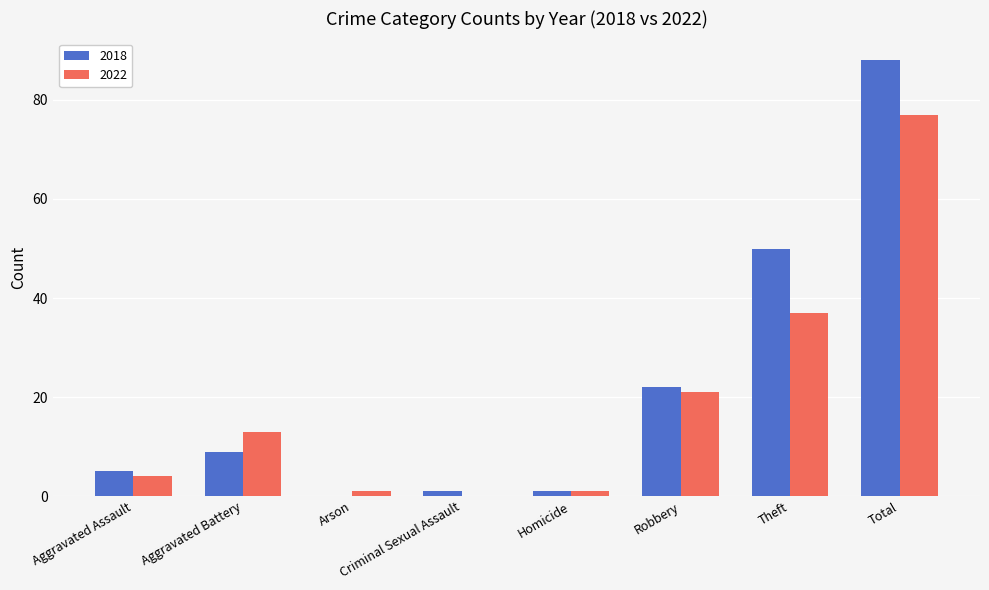

What are all the series names shown in the legend?

2018, 2022